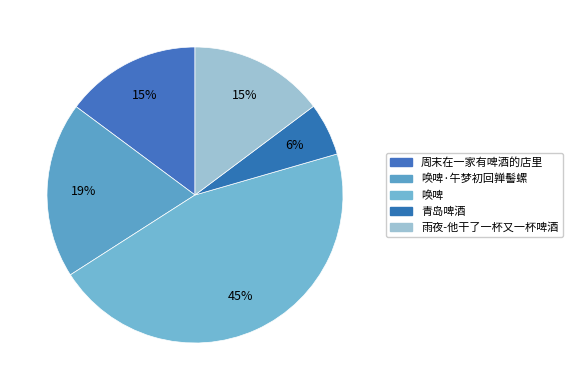

Is there a majority slice in this chart?

No